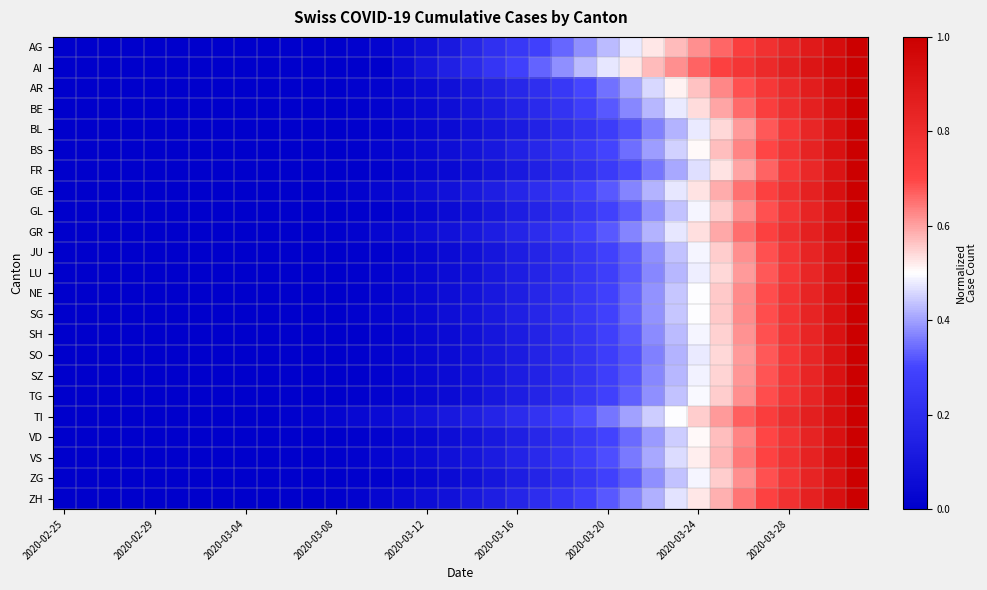

What is the greatest value displayed?

1.0